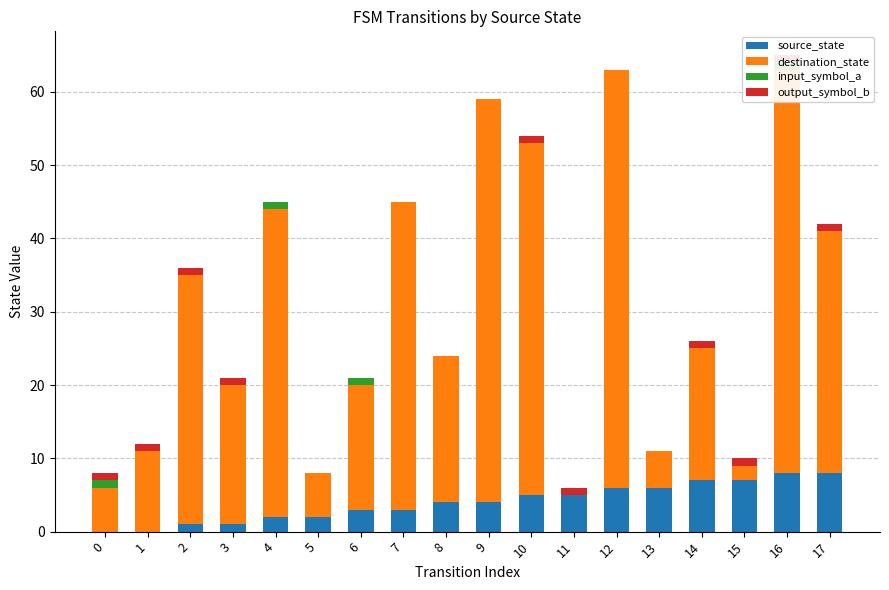

How many bars are there in total?

72